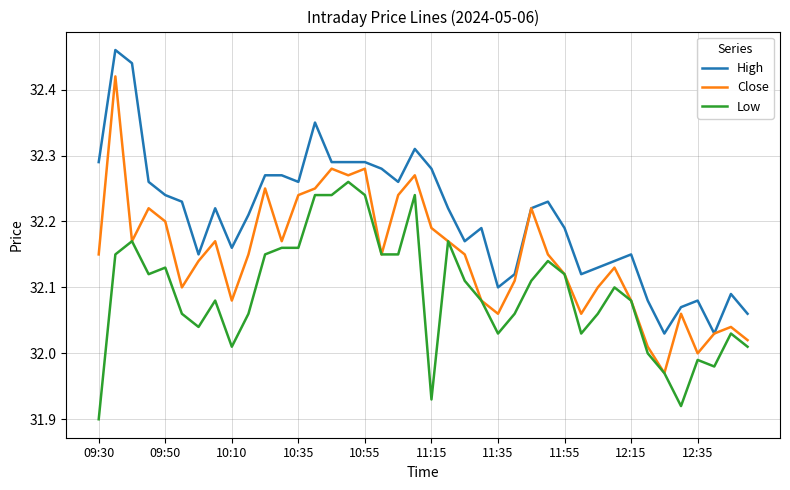

Rank the series by their maximum value, from lowest to highest.

Low, Close, High